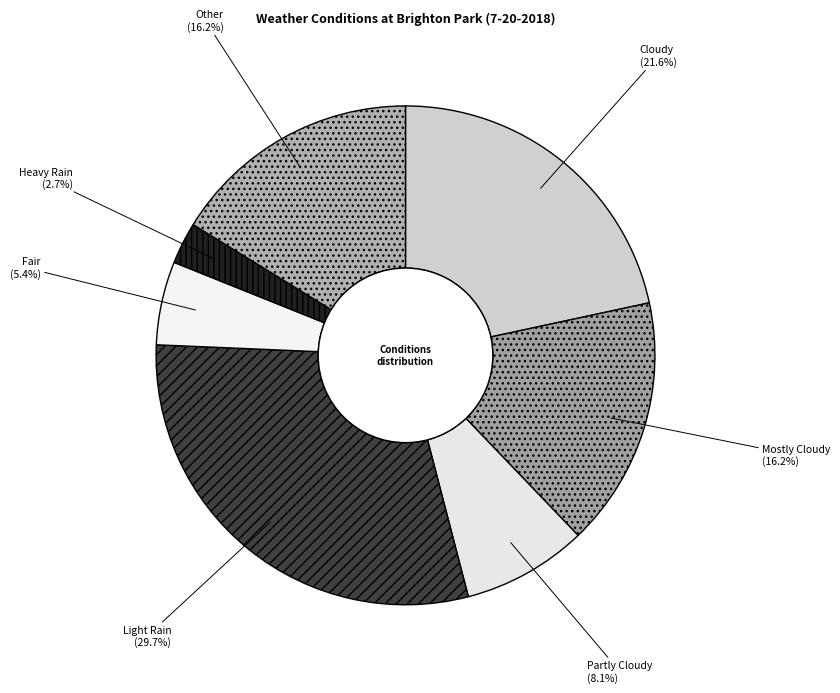

To the nearest percent, what is the combined percentage of Heavy Rain and Partly Cloudy?

11%